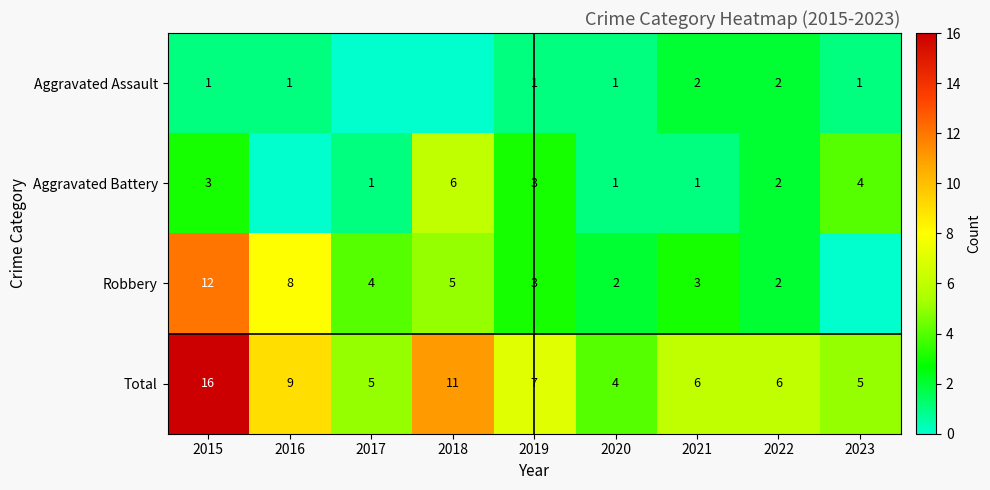

Is the value of Robbery at 2021 greater than the value of Aggravated Assault at 2015?

Yes